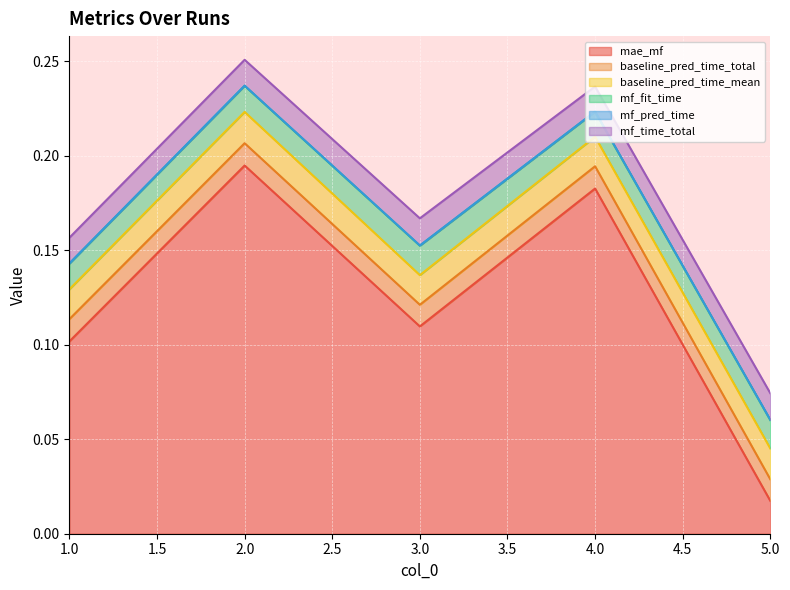

Reading left to right, what are all the values shown in this chart?

mae_mf: 1=0.1	2=0.2	3=0.1	4=0.2	5=0.0
baseline_pred_time_total: 1=0.0	2=0.0	3=0.0	4=0.0	5=0.0
baseline_pred_time_mean: 1=0.0	2=0.0	3=0.0	4=0.0	5=0.0
mf_fit_time: 1=0.0	2=0.0	3=0.0	4=0.0	5=0.0
mf_pred_time: 1=0.0	2=0.0	3=0.0	4=0.0	5=0.0
mf_time_total: 1=0.0	2=0.0	3=0.0	4=0.0	5=0.0